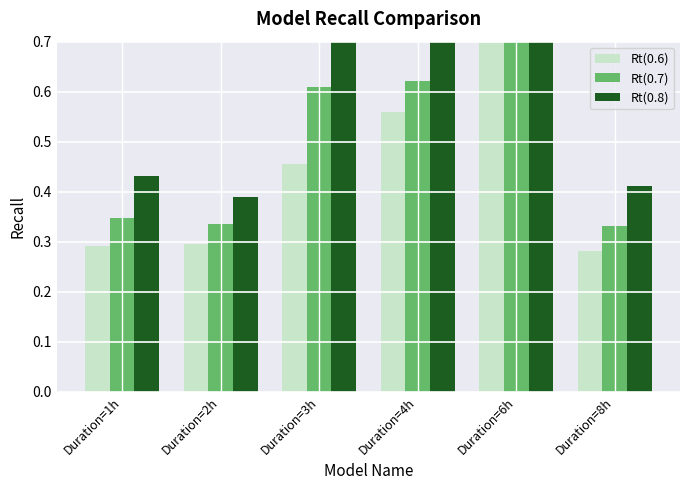

At Duration=4h, list the series in order from largest to smallest.

Rt(0.8), Rt(0.7), Rt(0.6)